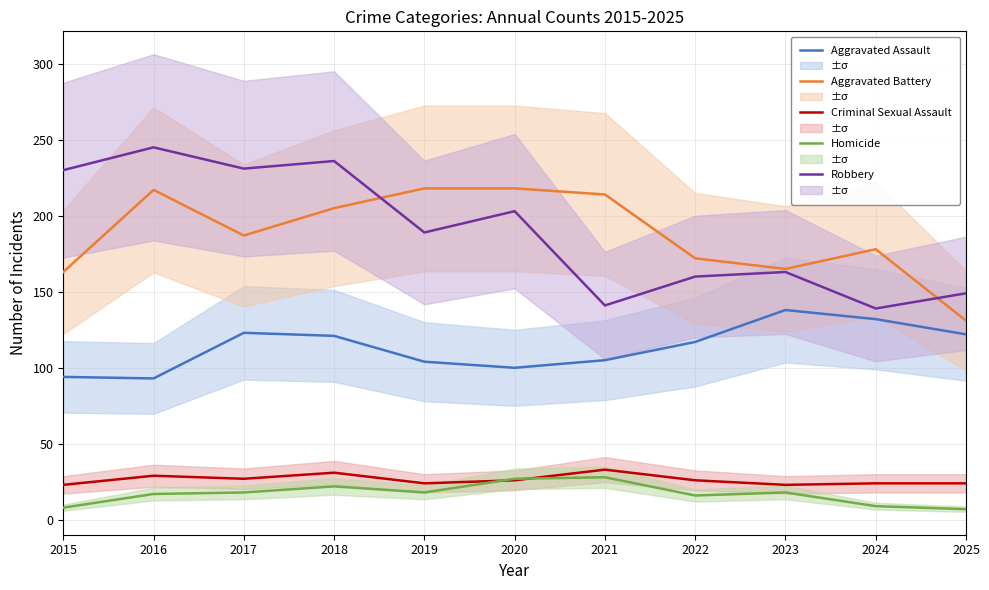

What is the difference between the second highest and second lowest values in the Aggravated Battery series?

55